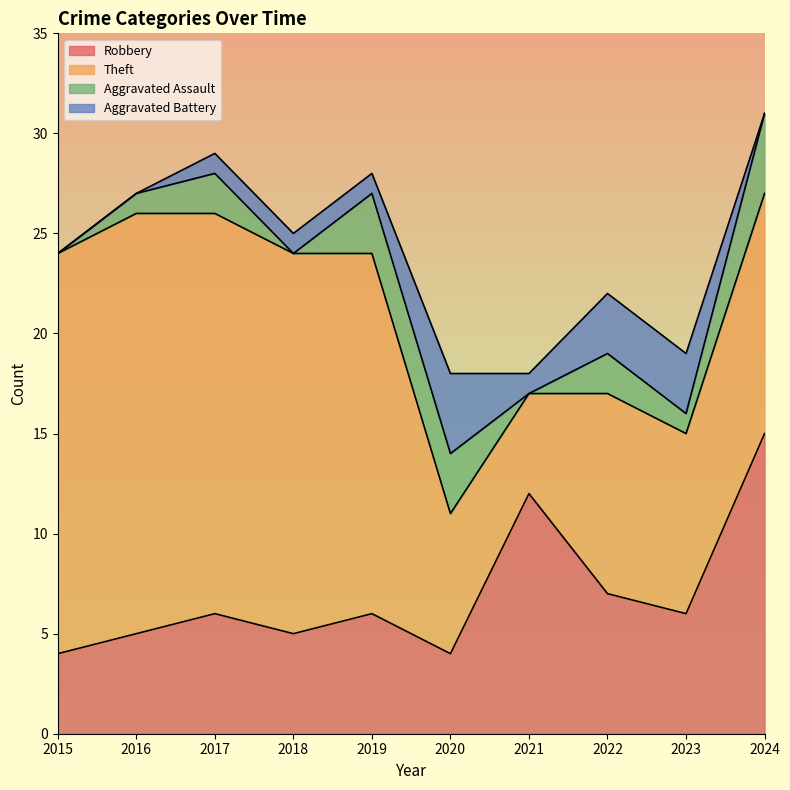

True or false: Robbery and Aggravated Assault intersect in this chart.

False